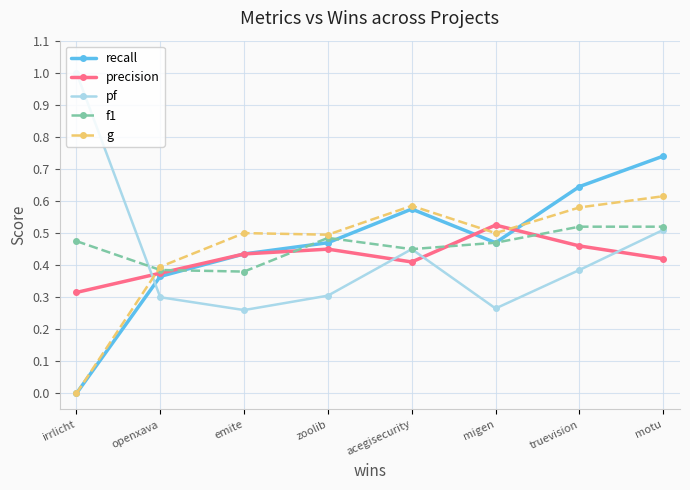

At which category does pf reach its first local valley?

emite